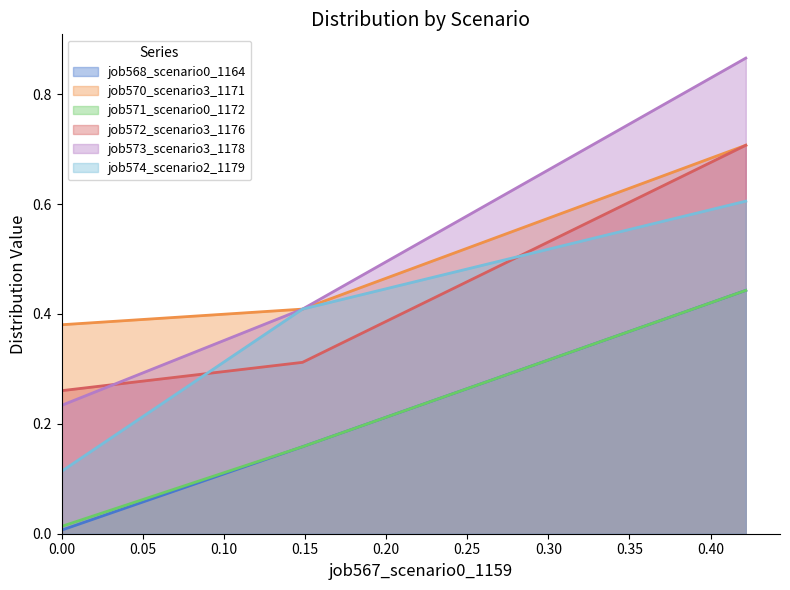

What is the difference between the maximum and second lowest values in the job568_scenario0_1164 series?

0.3